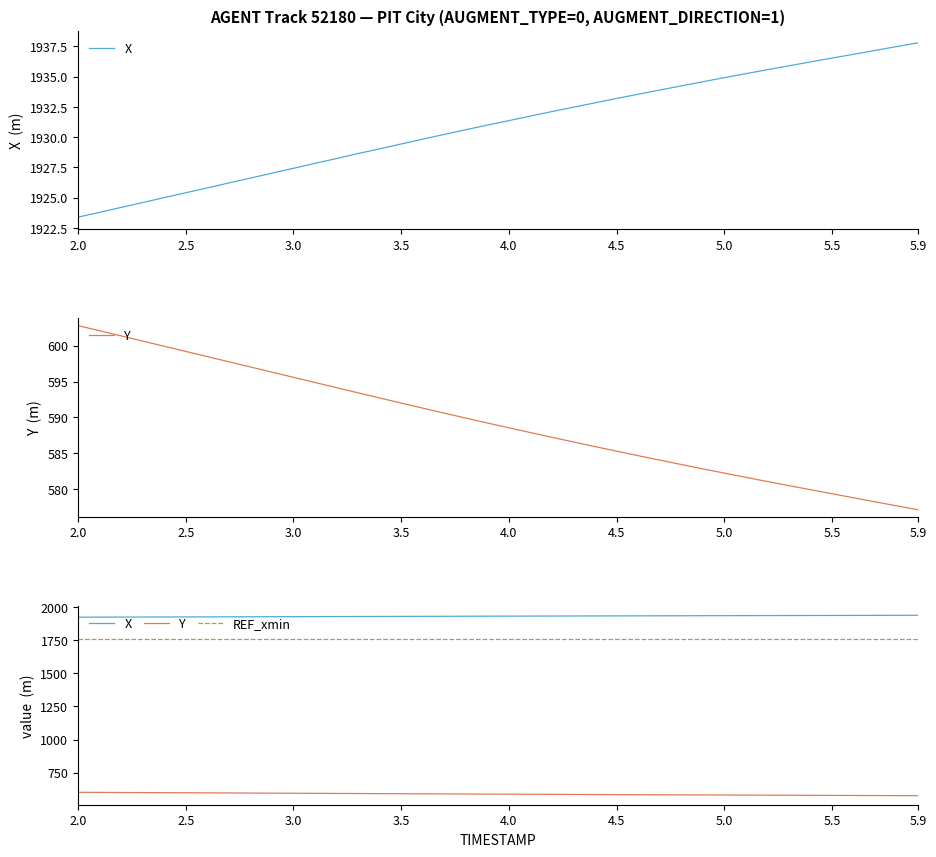

True or false: Y and X cross at least once.

False